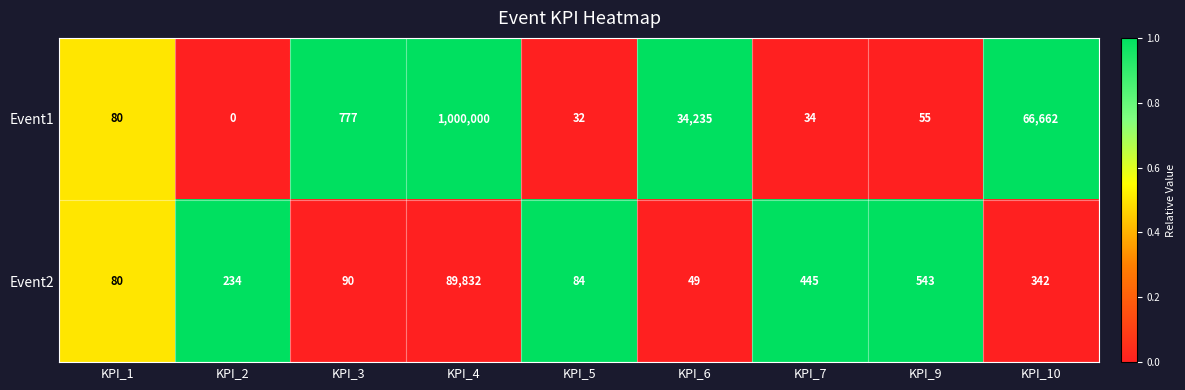

What is the total value across all series at KPI_9?

598